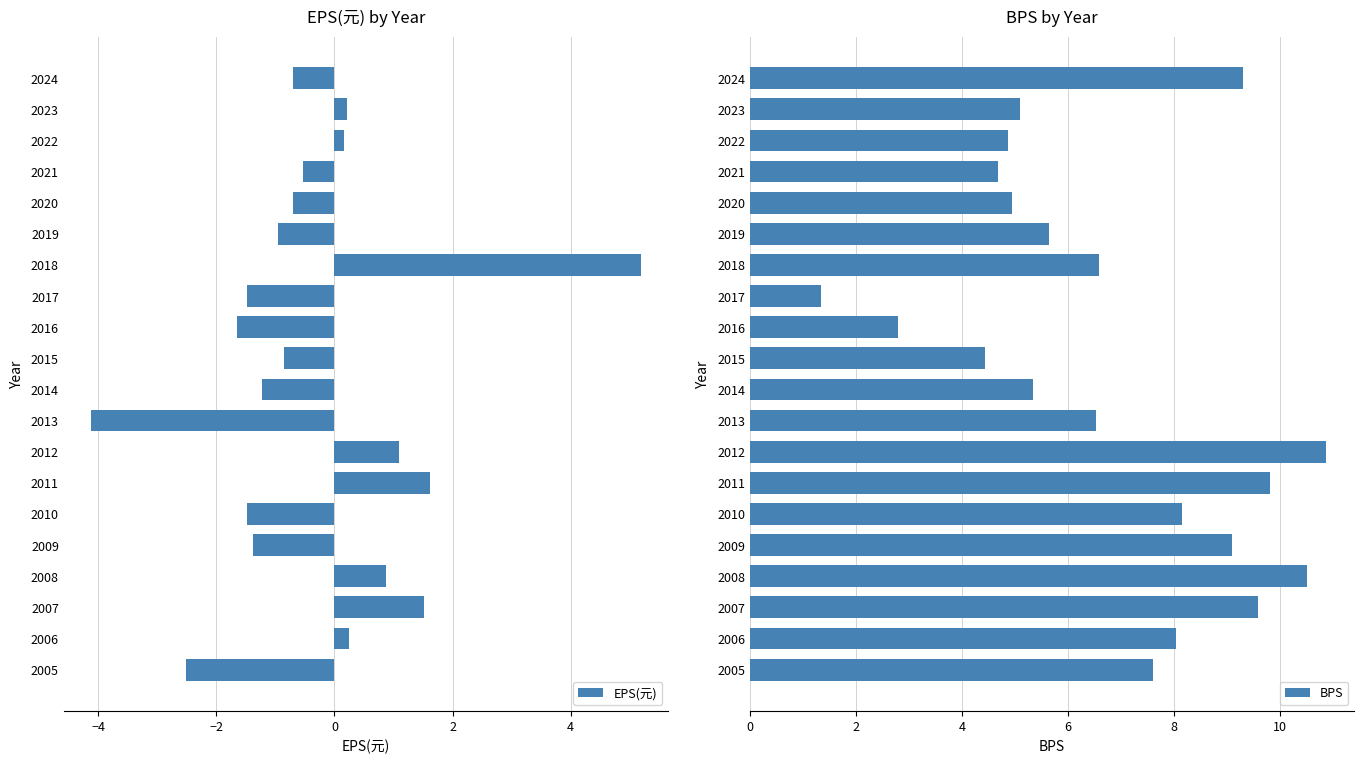

Which series has the widest spread of values?

BPS